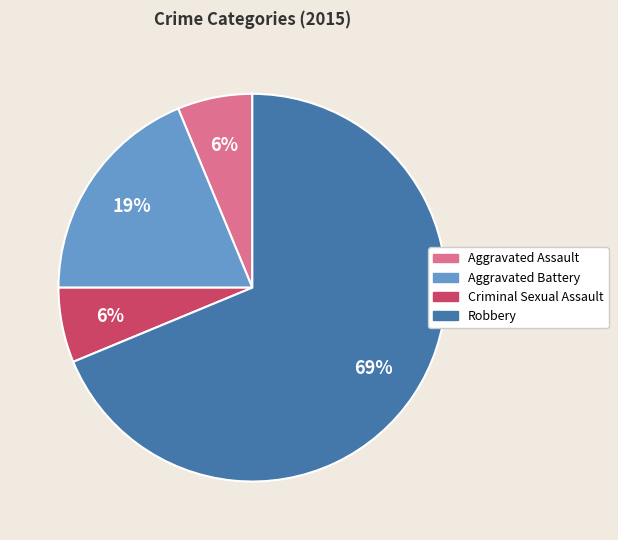

To the nearest percent, what percentage of the pie is Robbery?

69%